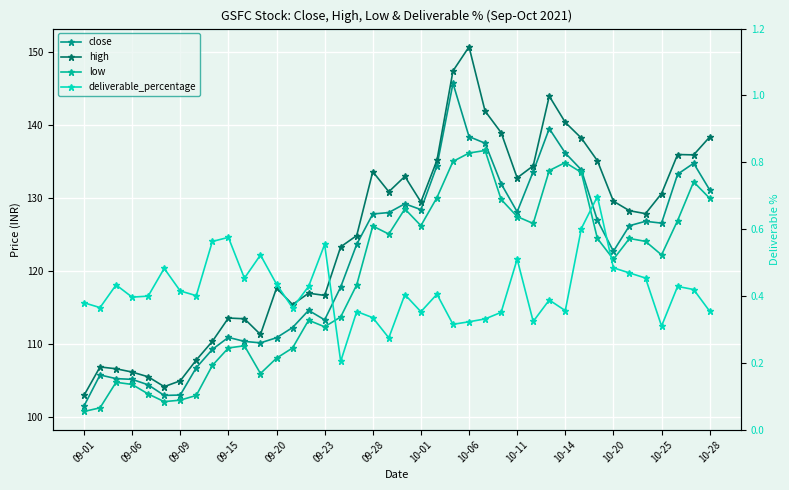

What is the smallest value displayed?

0.2